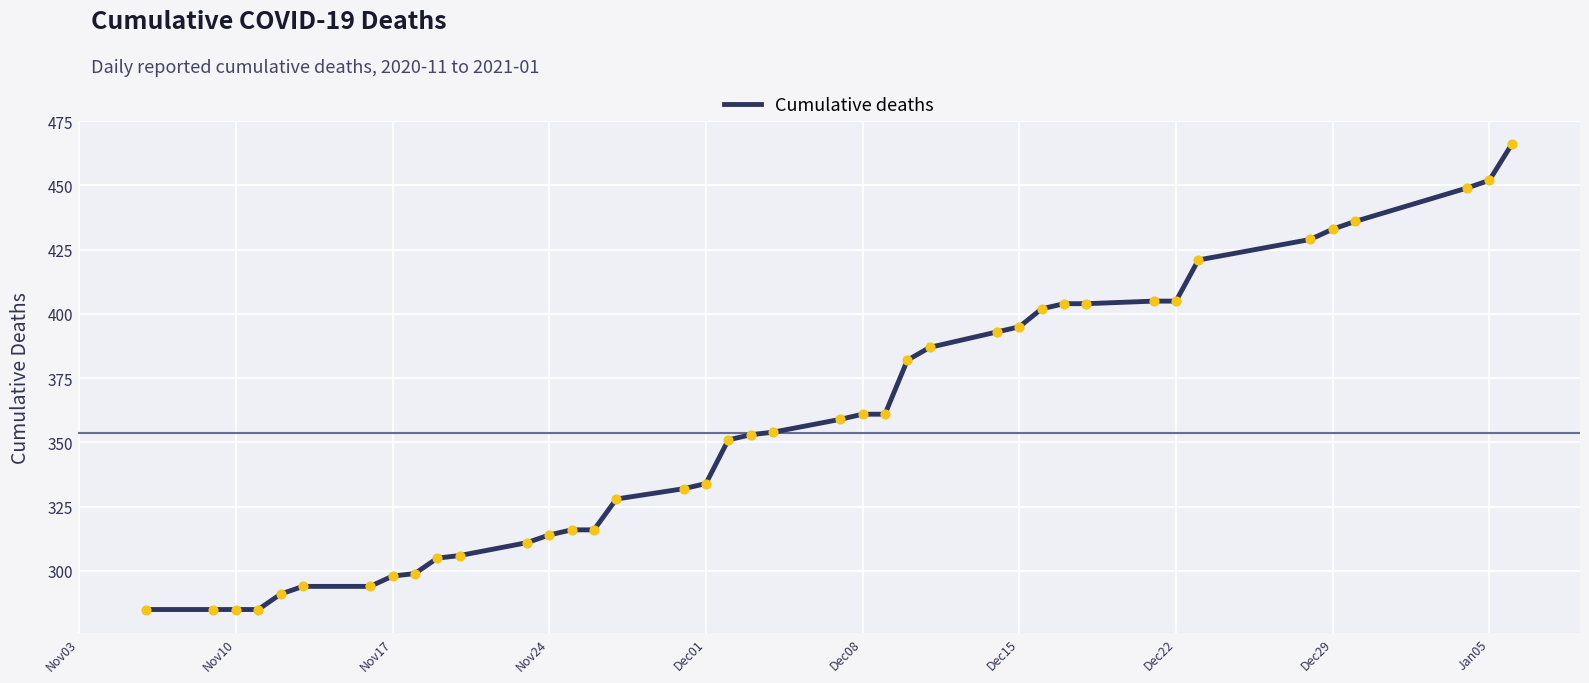

What is the difference between the maximum and minimum values?

181